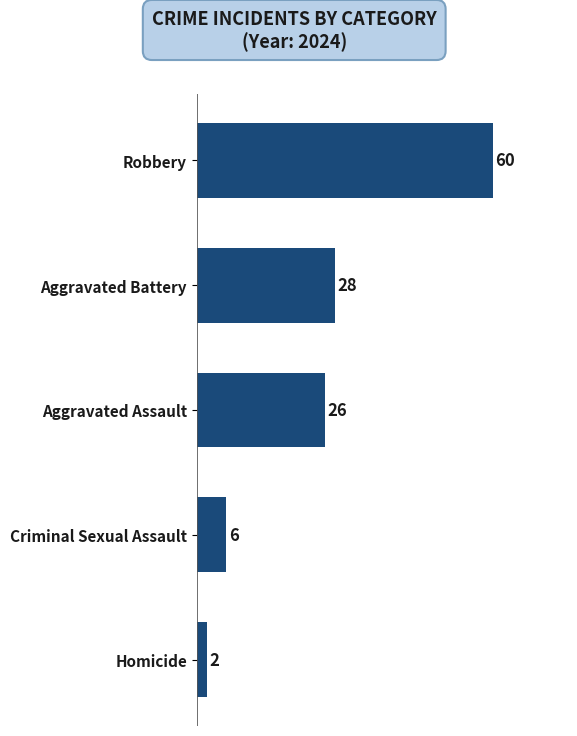

What is the maximum value shown in the chart?

60